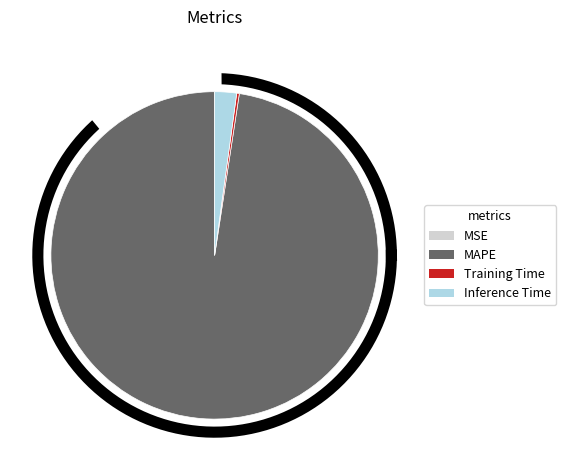

To the nearest percent, what percentage of the pie is Inference Time?

2%